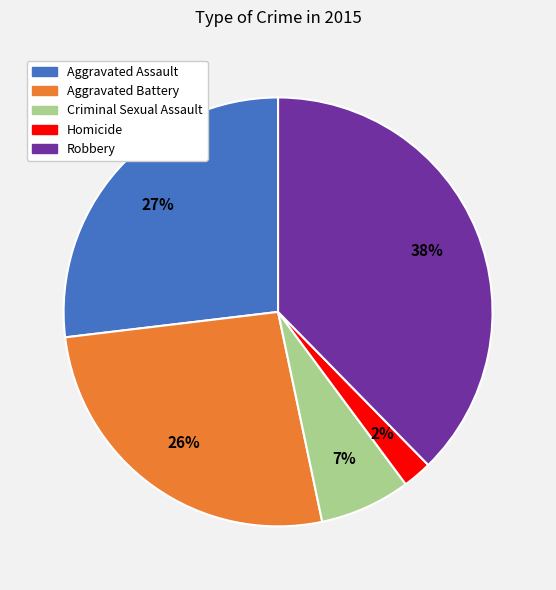

To the nearest percent, what is the combined percentage of Homicide and Criminal Sexual Assault?

9%